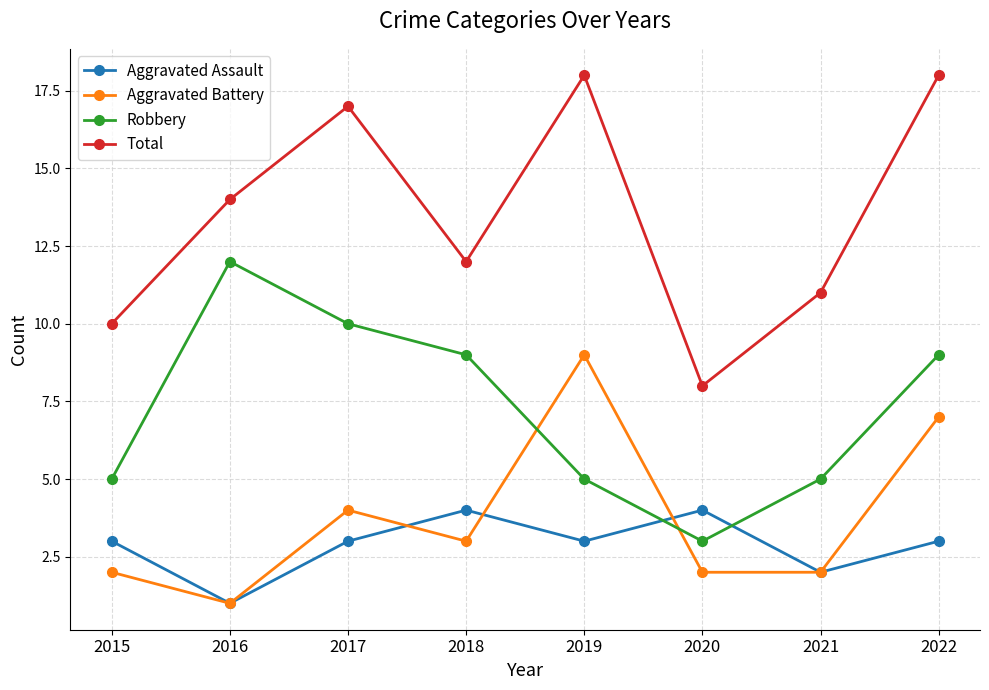

Reading left to right, list all the values displayed in this chart.

Aggravated Assault: 3	1	3	4	3	4	2	3
Aggravated Battery: 2	1	4	3	9	2	2	7
Robbery: 5	12	10	9	5	3	5	9
Total: 10	14	17	12	18	8	11	18